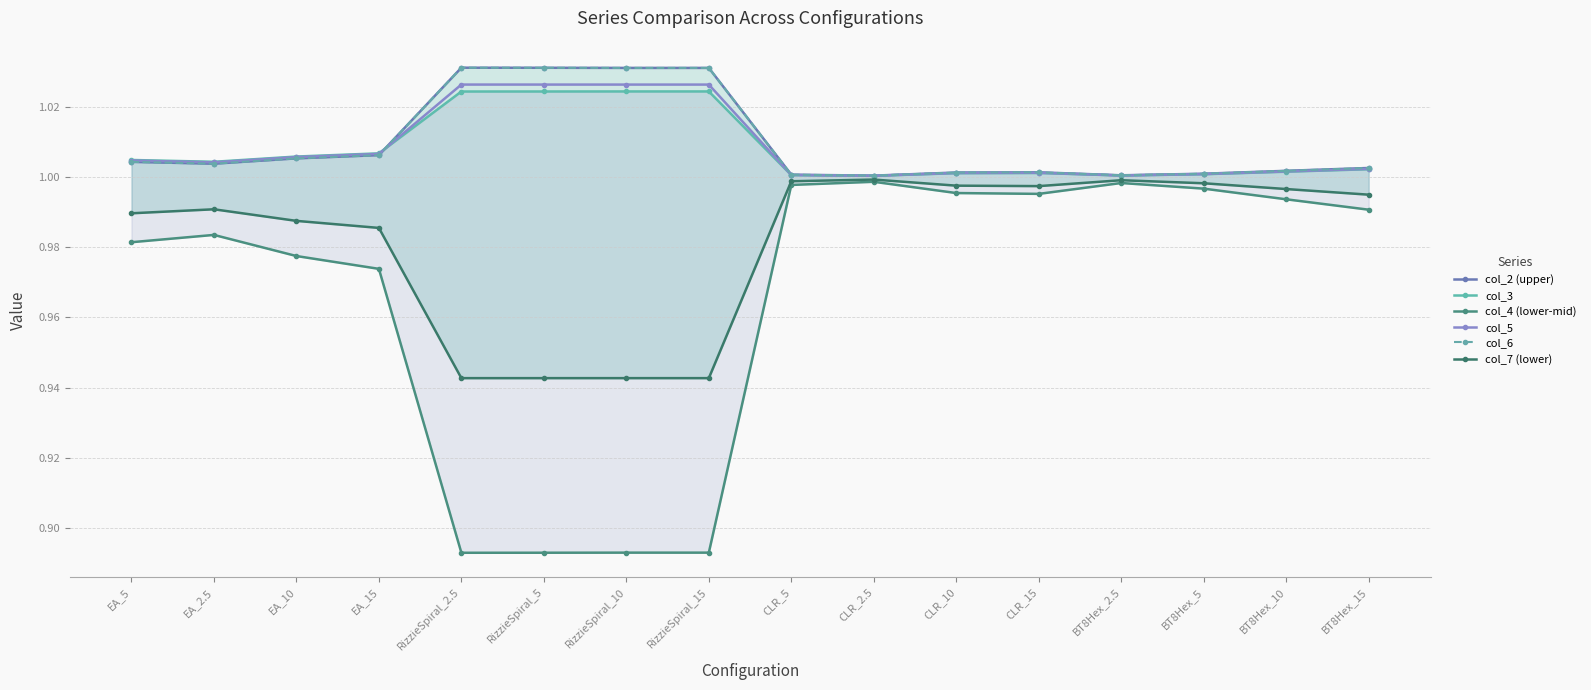

What is the label of the 2nd point from the left?

EA_2.5